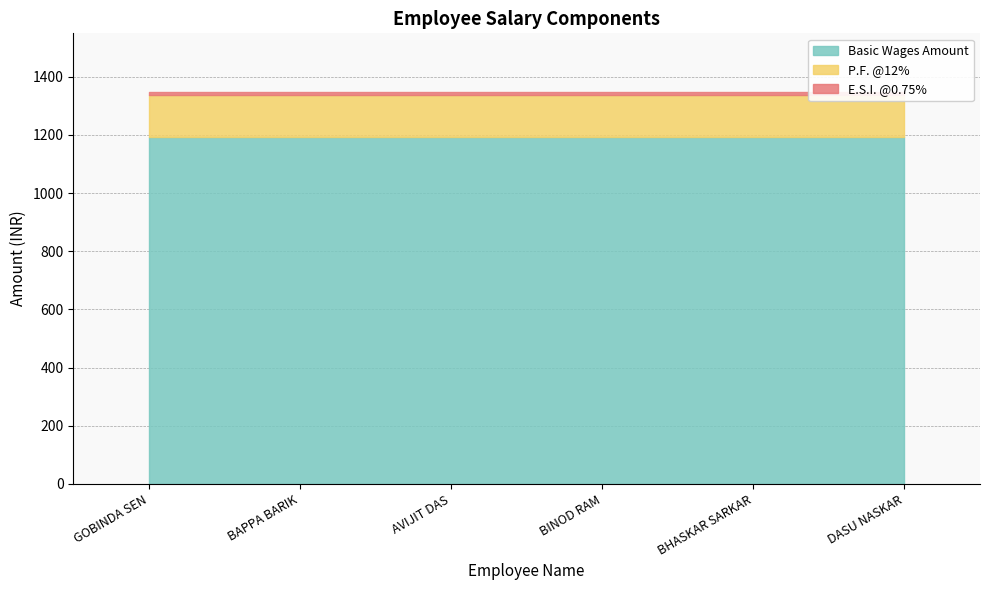

Which series has the largest range (max minus min)?

Basic Wages Amount